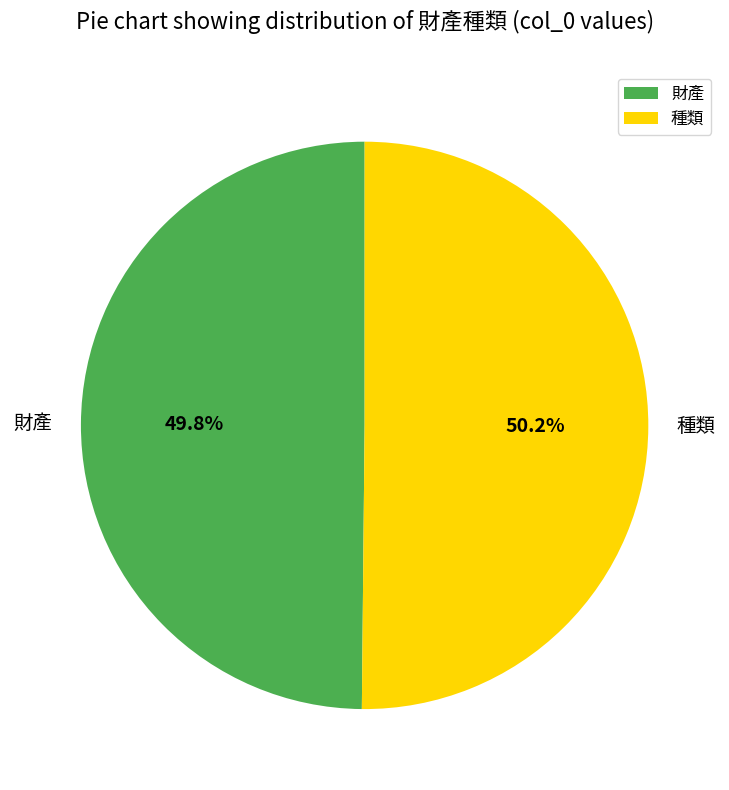

How much of the chart is everything except 財產?

50.2%